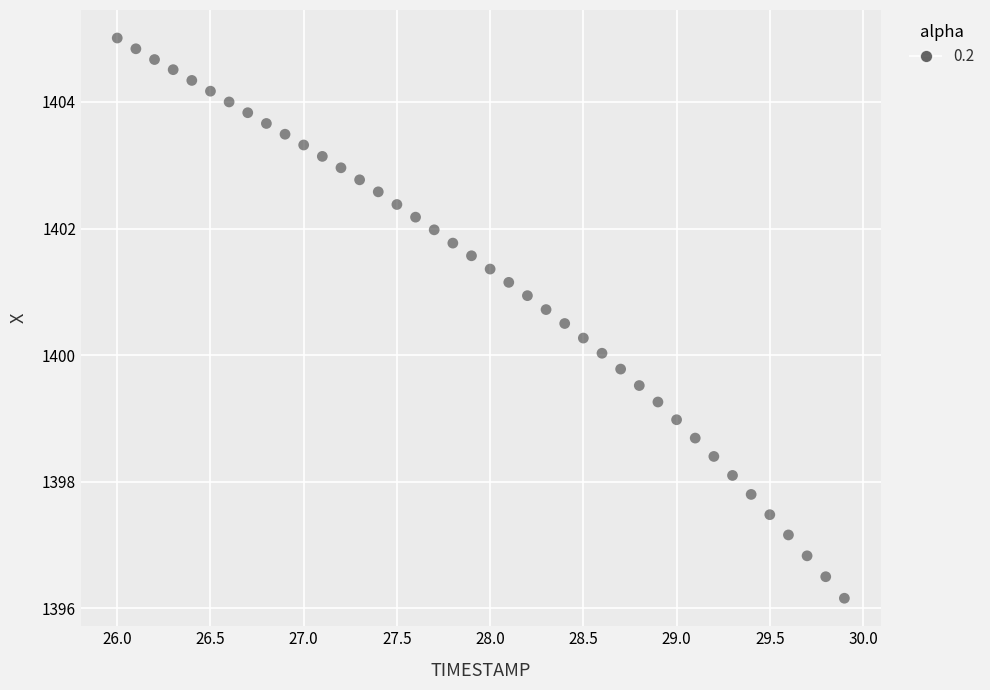

What is the range of X values (max minus min)?

3.9